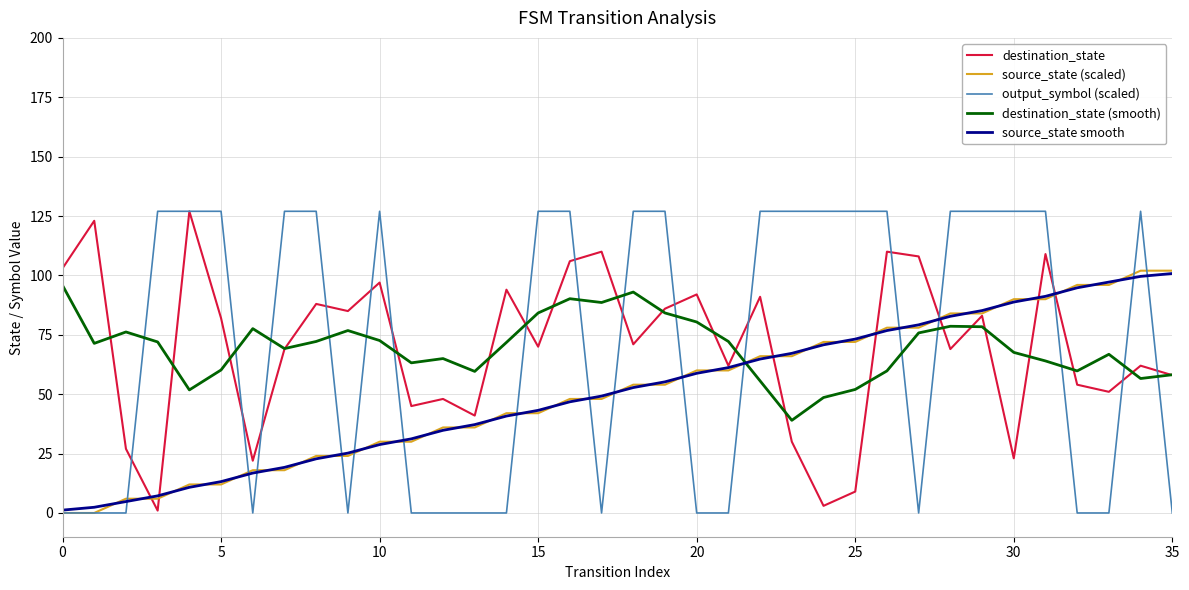

Which series has the largest range (max minus min)?

output_symbol (scaled)